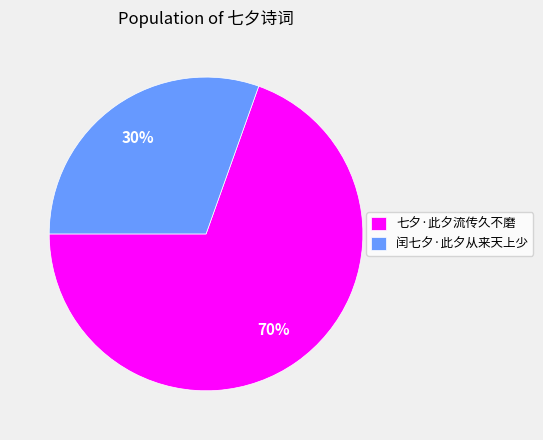

How many segments does this pie chart have?

2